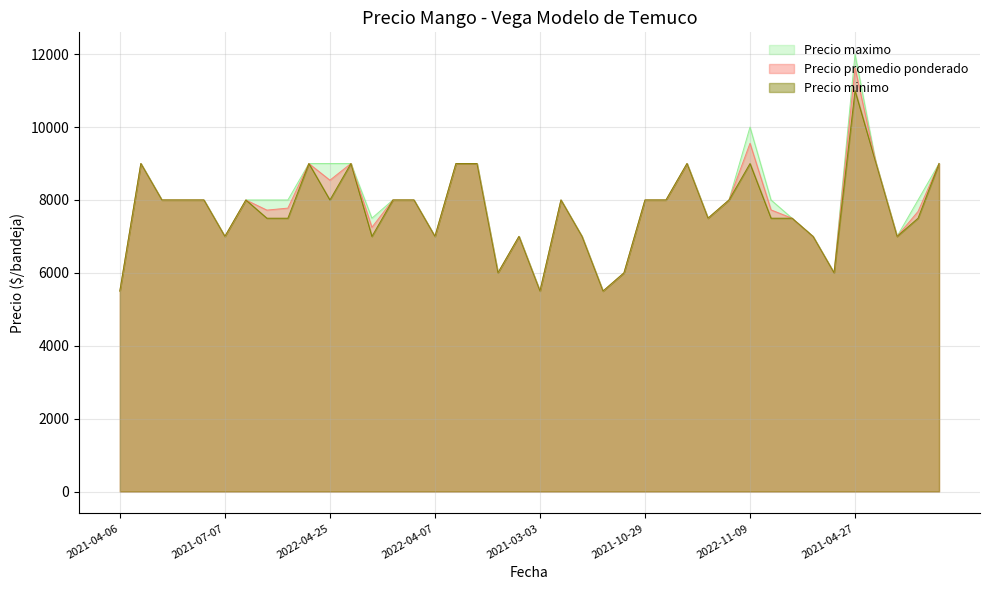

At which label does Precio promedio ponderado reach its peak?

2021-04-27